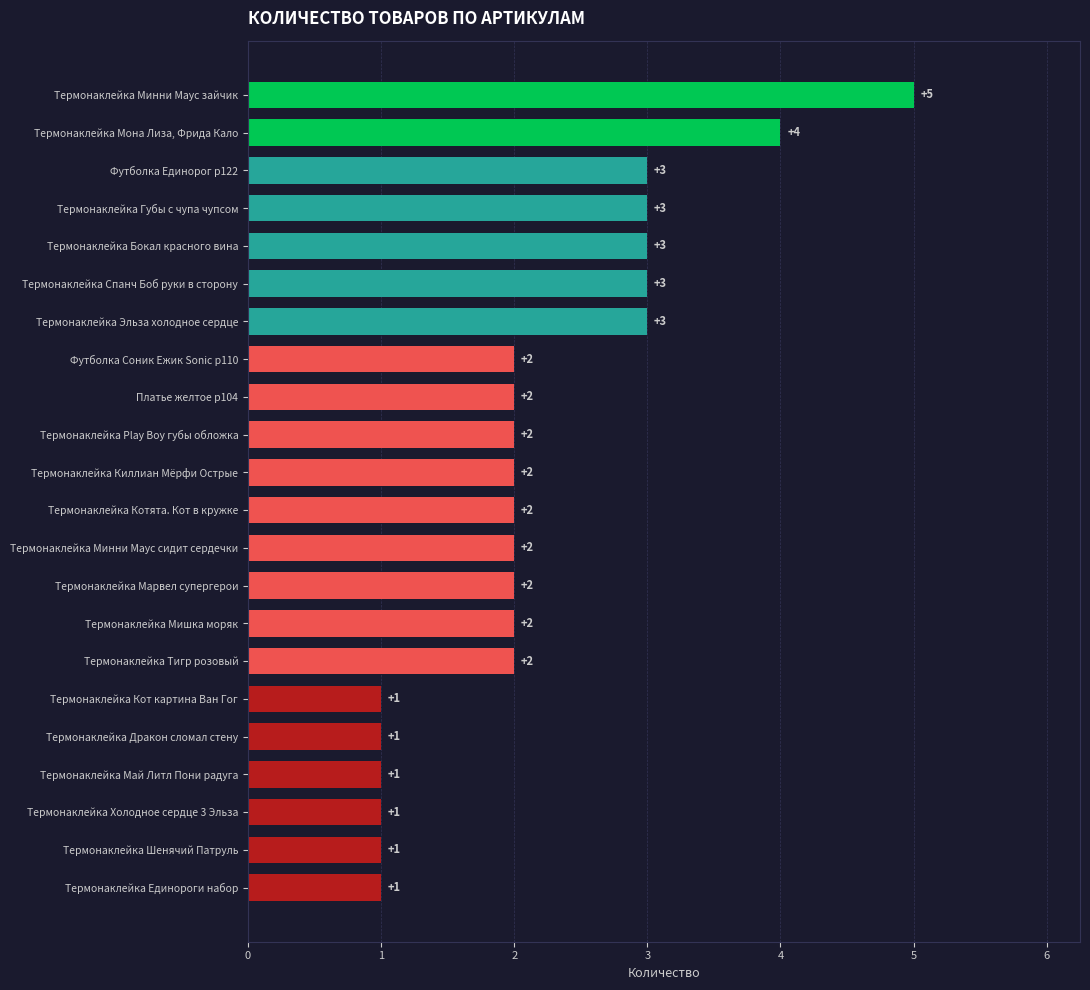

What is the minimum value shown in the chart?

1